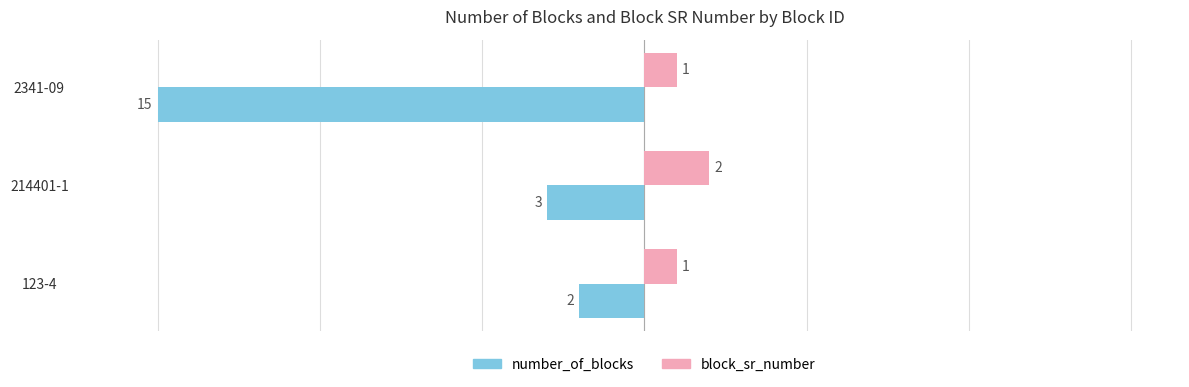

What is the difference between the maximum and minimum values in the number_of_blocks series?

13